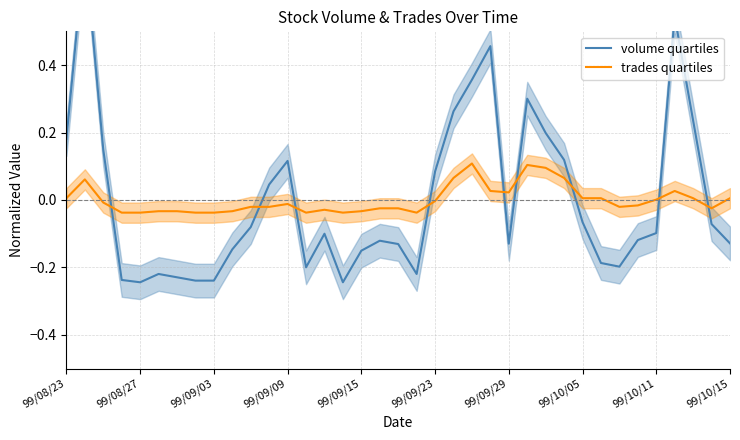

What is the smallest value displayed?

-0.2